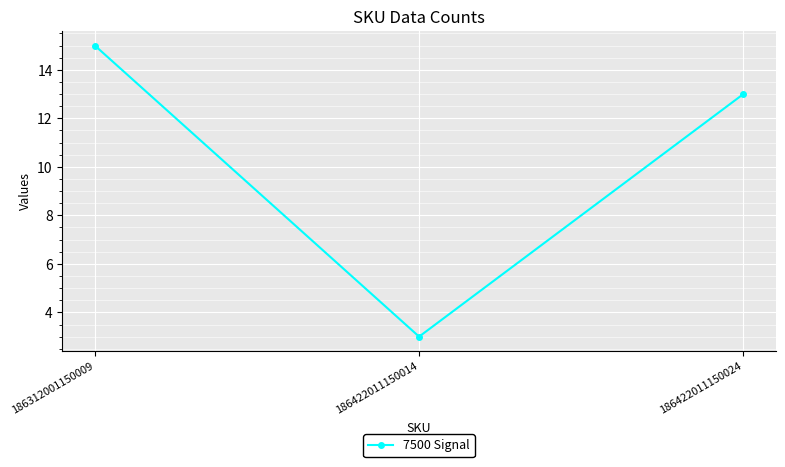

Rank the categories by value from lowest to highest.

186422011150014, 186422011150024, 186312001150009